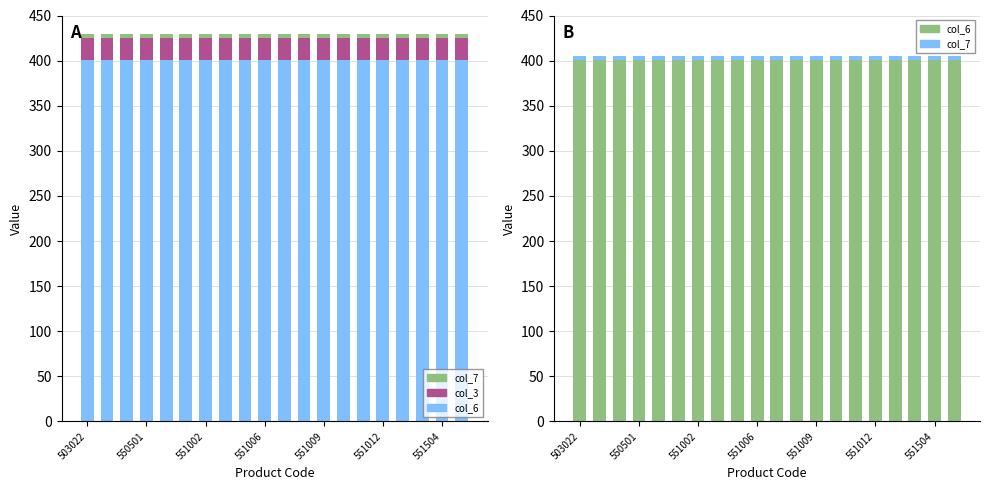

What is the minimum value for col_6?

401